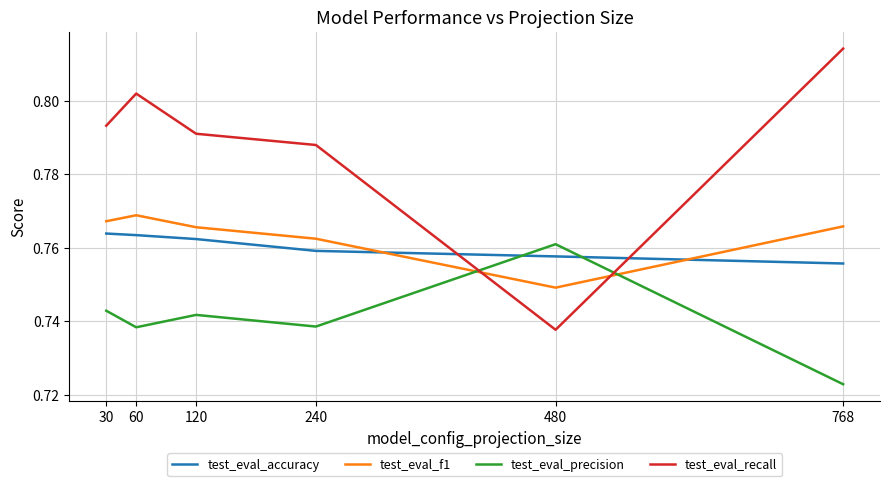

What is the total value across all series at 60?

3.1